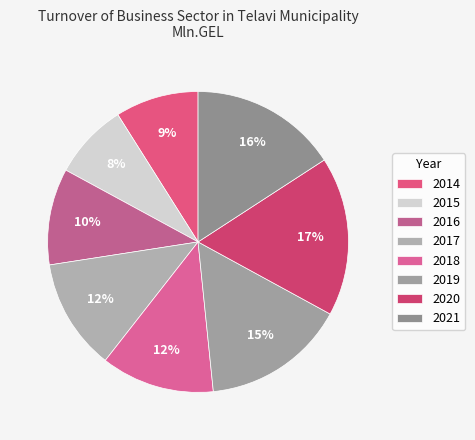

Combined, what portion of the pie is 2020 and 2014?

26.1%